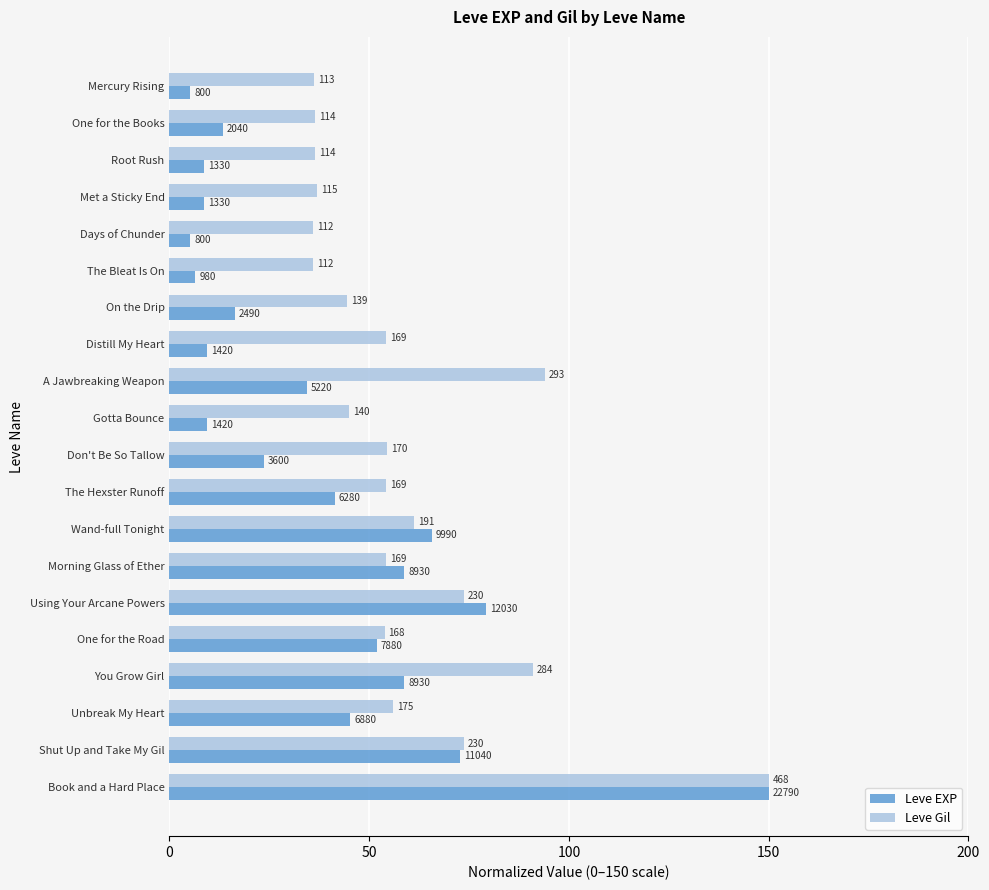

What are all the series names shown in the legend?

Leve EXP, Leve Gil